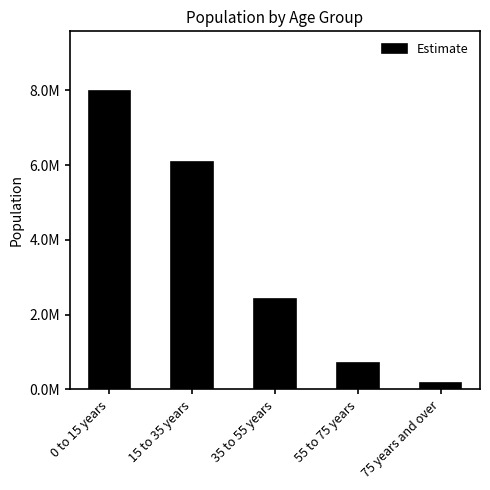

What position from the right is 35 to 55 years?

3